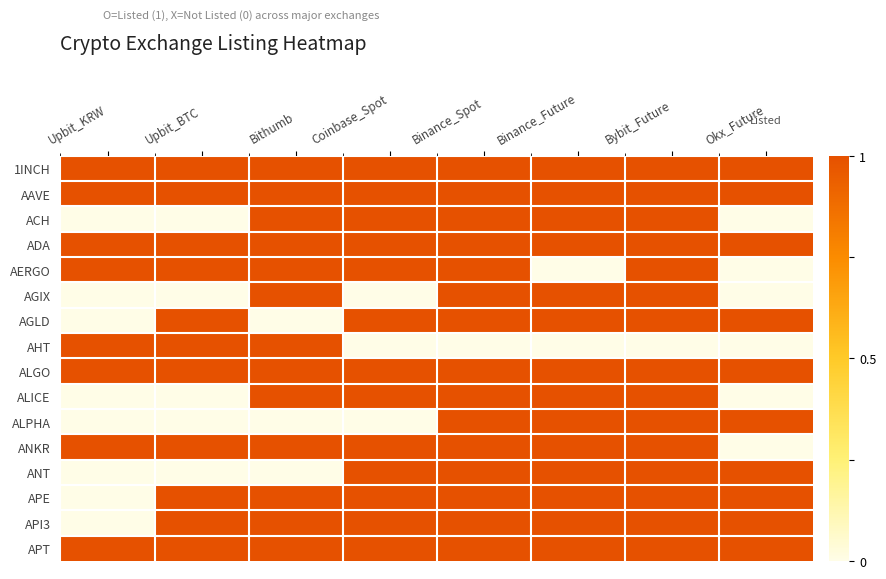

The value of APE at Upbit_KRW is 0. True or false?

True